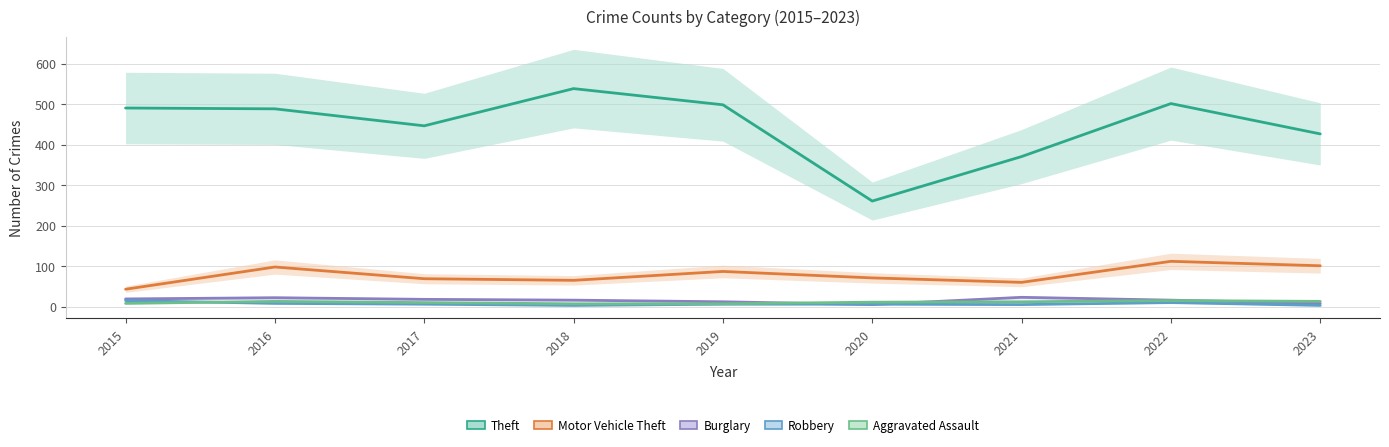

What is the value of the Aggravated Assault point at the 7th from the left?

12